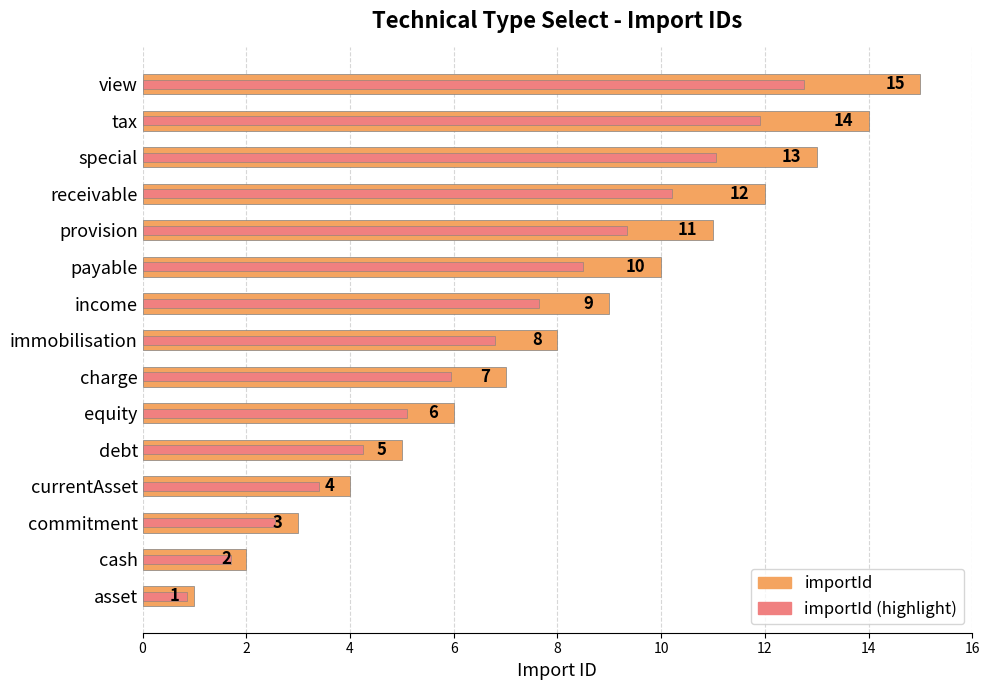

What is the difference between the highest and lowest values at 12?

1.0